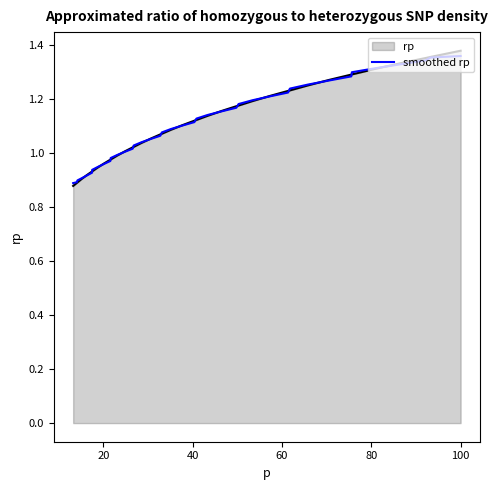

Which series has the largest range (max minus min)?

rp